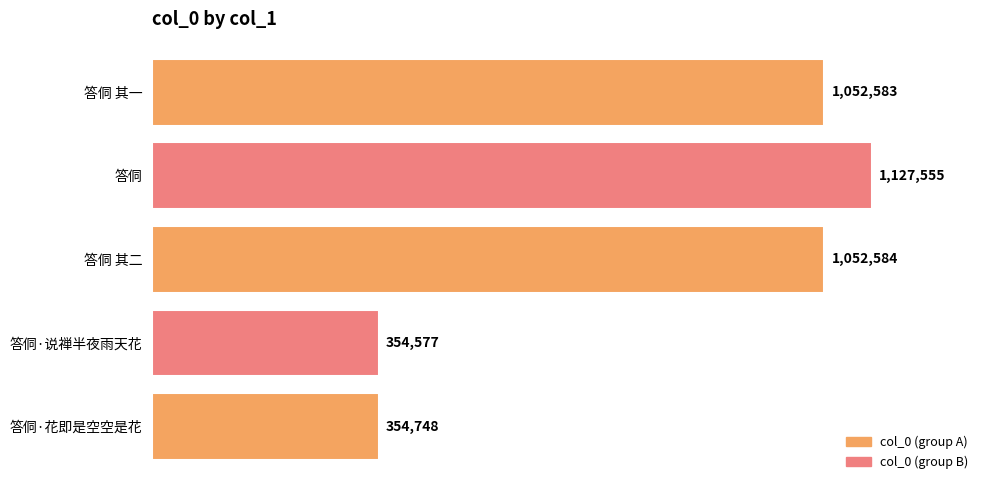

Are the bars horizontal?

Yes